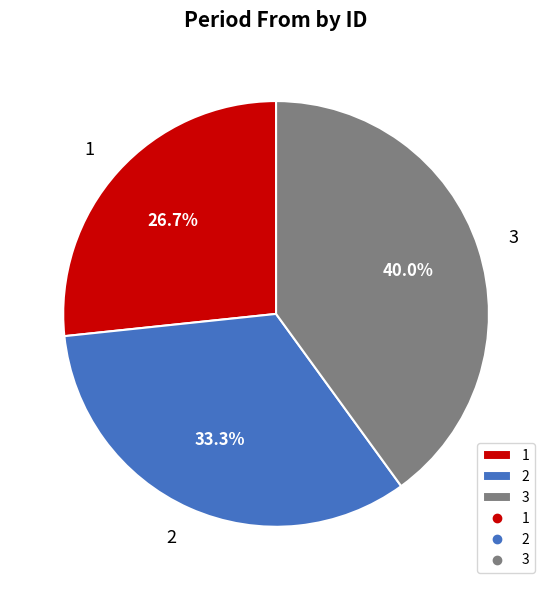

Rank the categories by value from lowest to highest.

1, 2, 3